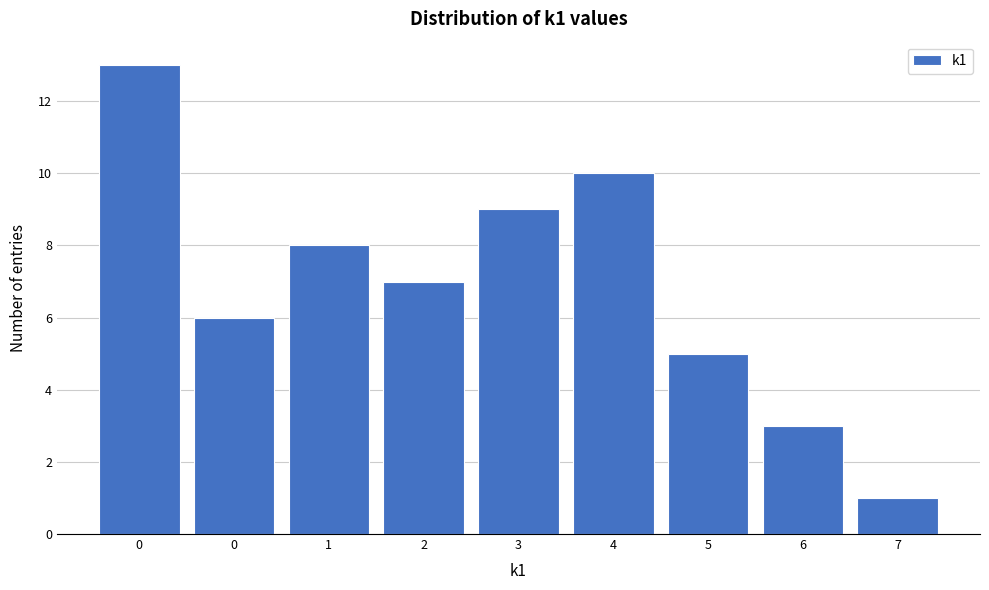

Count the number of categories in the chart.

9